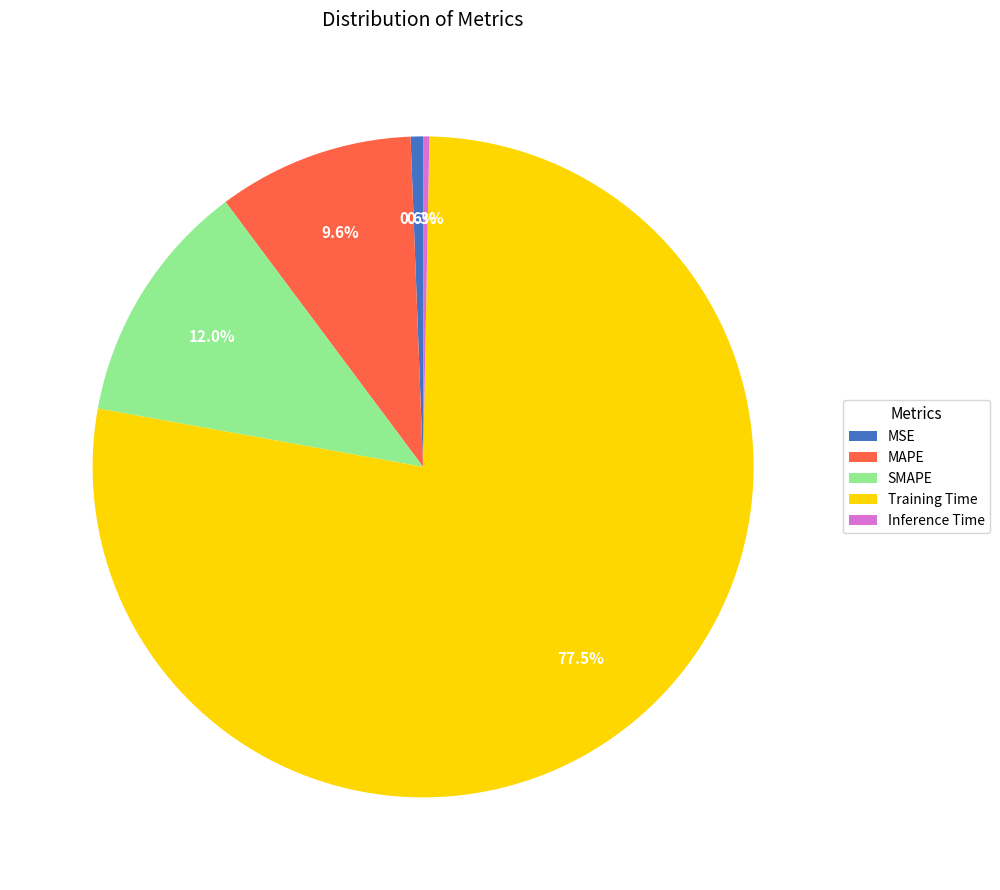

Between Inference Time and Training Time, which is larger?

Training Time